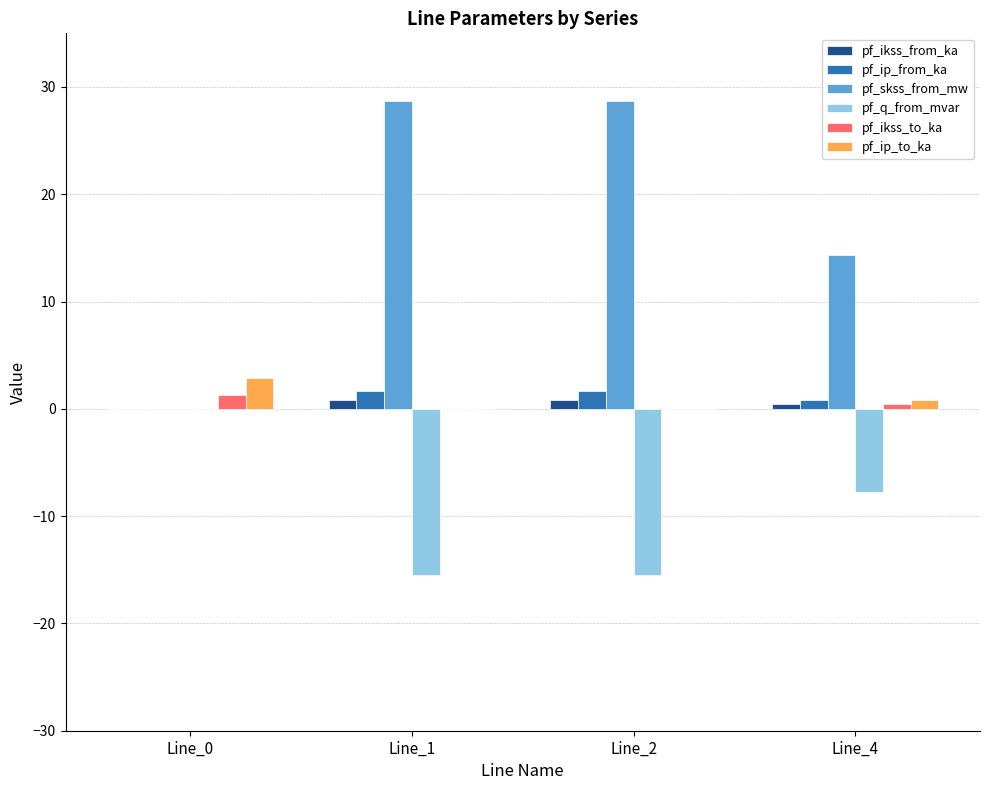

Is the value of pf_ip_to_ka at Line_2 greater than the value of pf_skss_from_mw at Line_4?

No